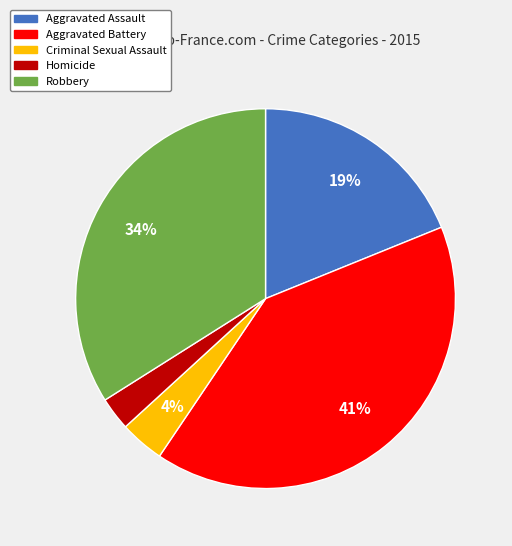

Is there any slice that represents more than half of the pie?

No